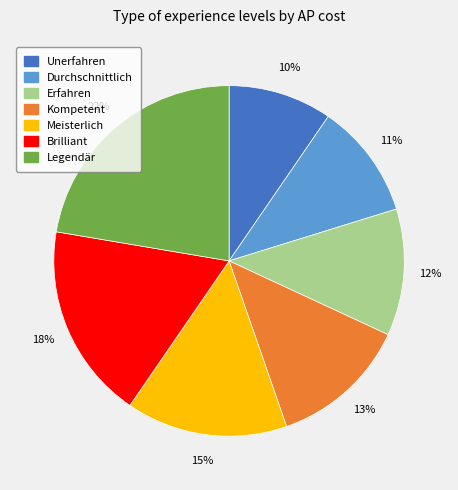

Is it true that Brilliant is 18% of the pie?

True